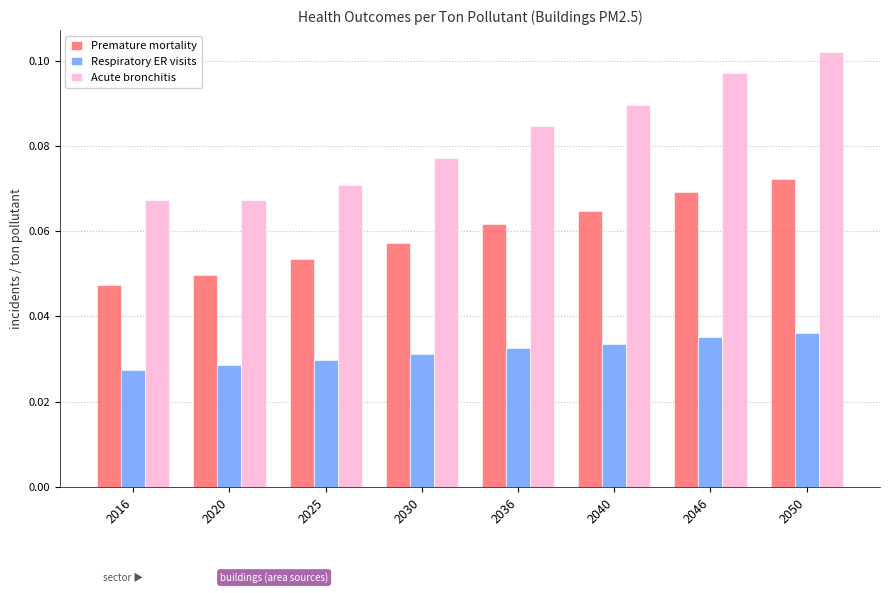

How many bars are there in total?

24